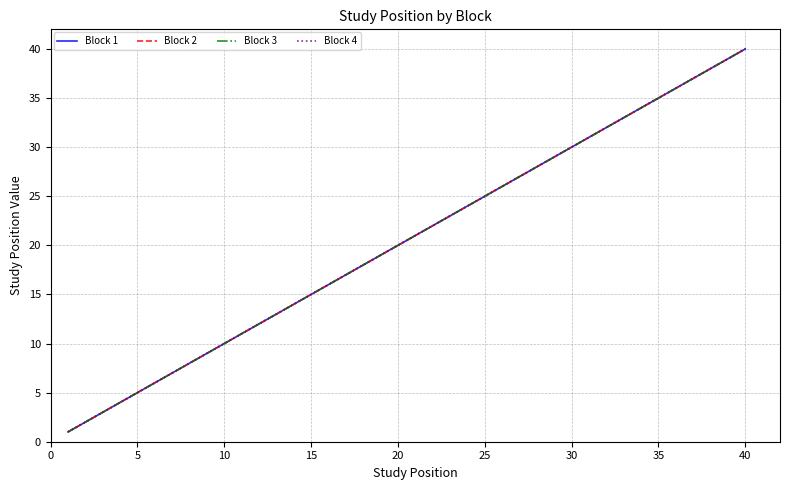

Is this an area chart (filled region under the line)?

No